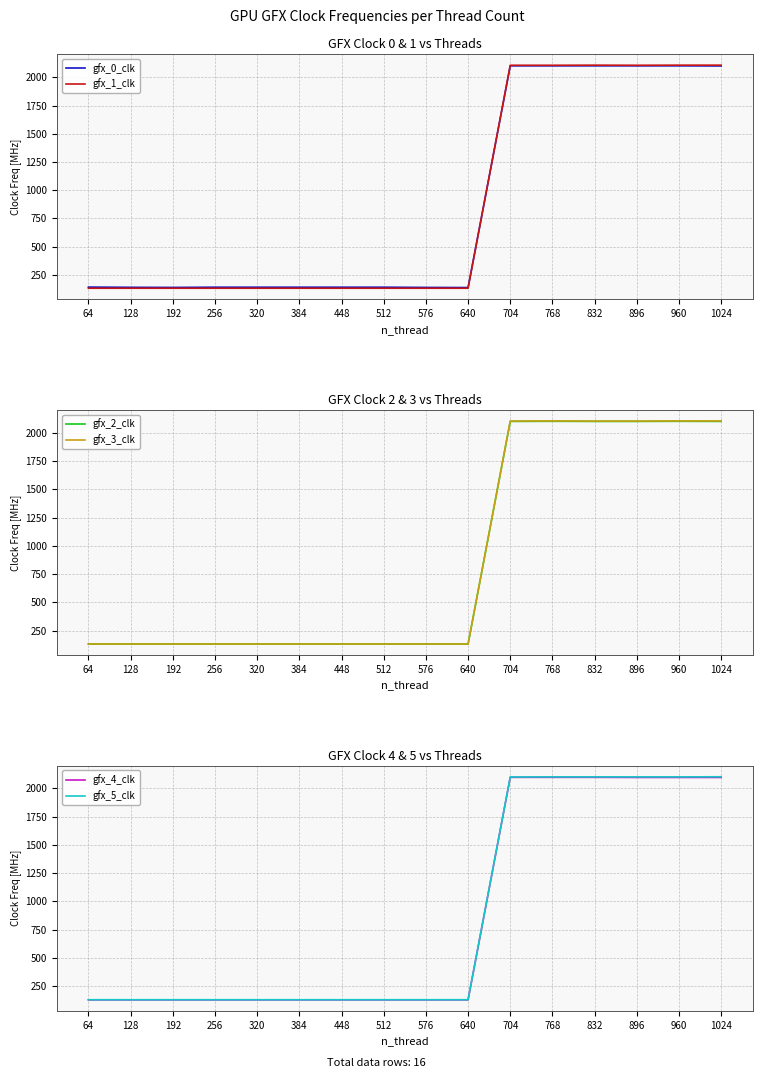

What is the difference between the gfx_3_clk values at 704 and 512?

1971